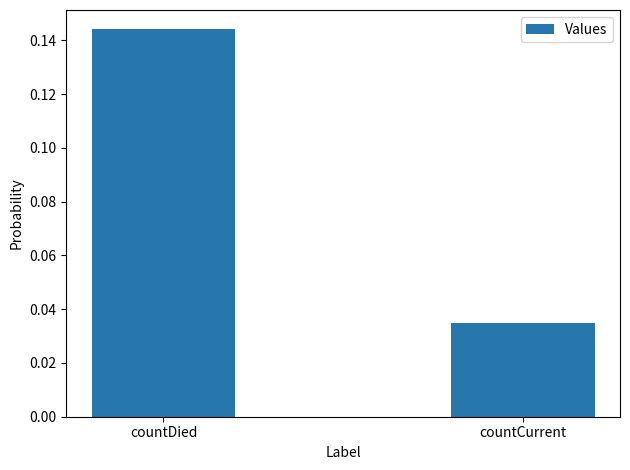

How many data points does each series have?

2